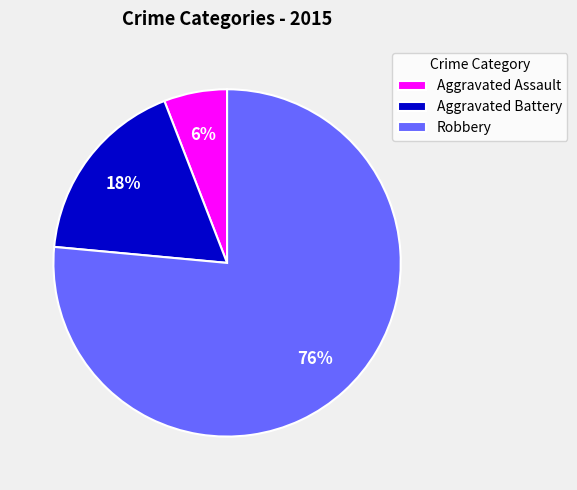

To the nearest percent, what is the average slice percentage?

33%